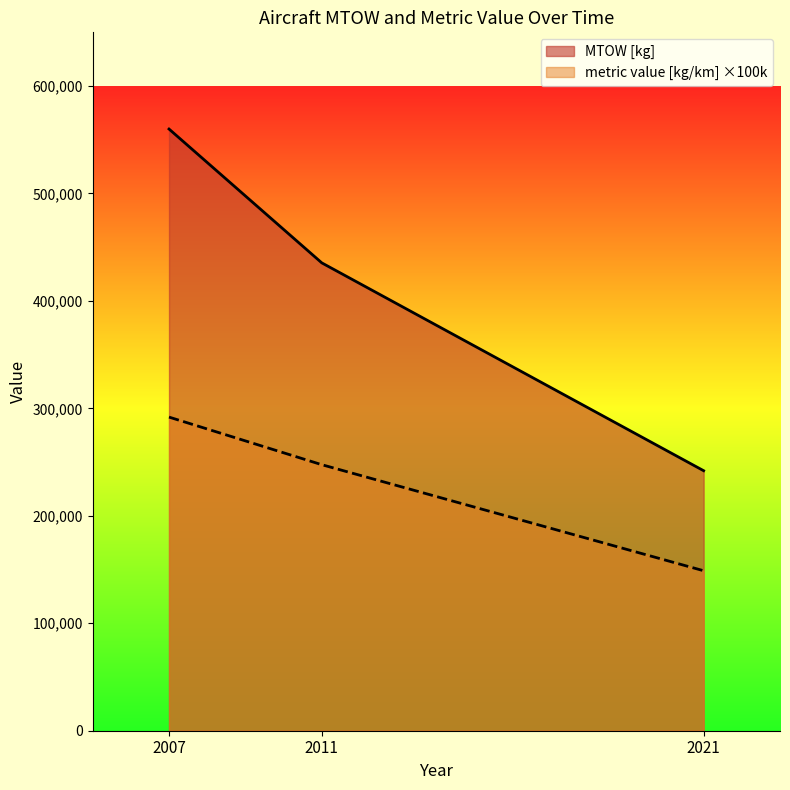

How many lines are shown in the chart?

2